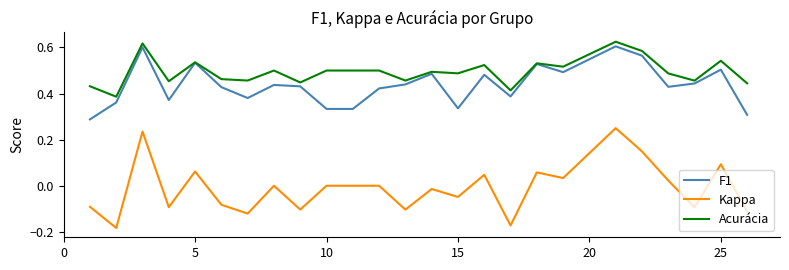

Which series has the largest total across all categories?

Acurácia